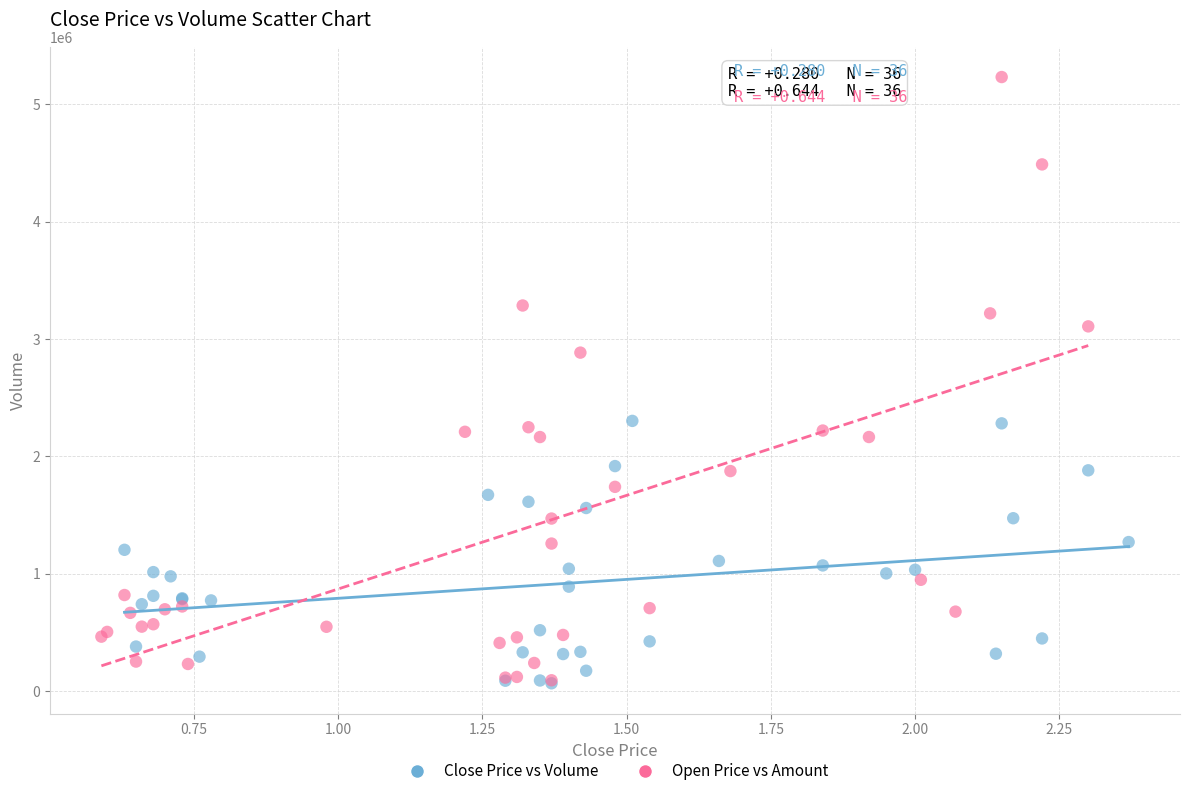

Which series has the widest spread of Y values?

Open Price vs Amount